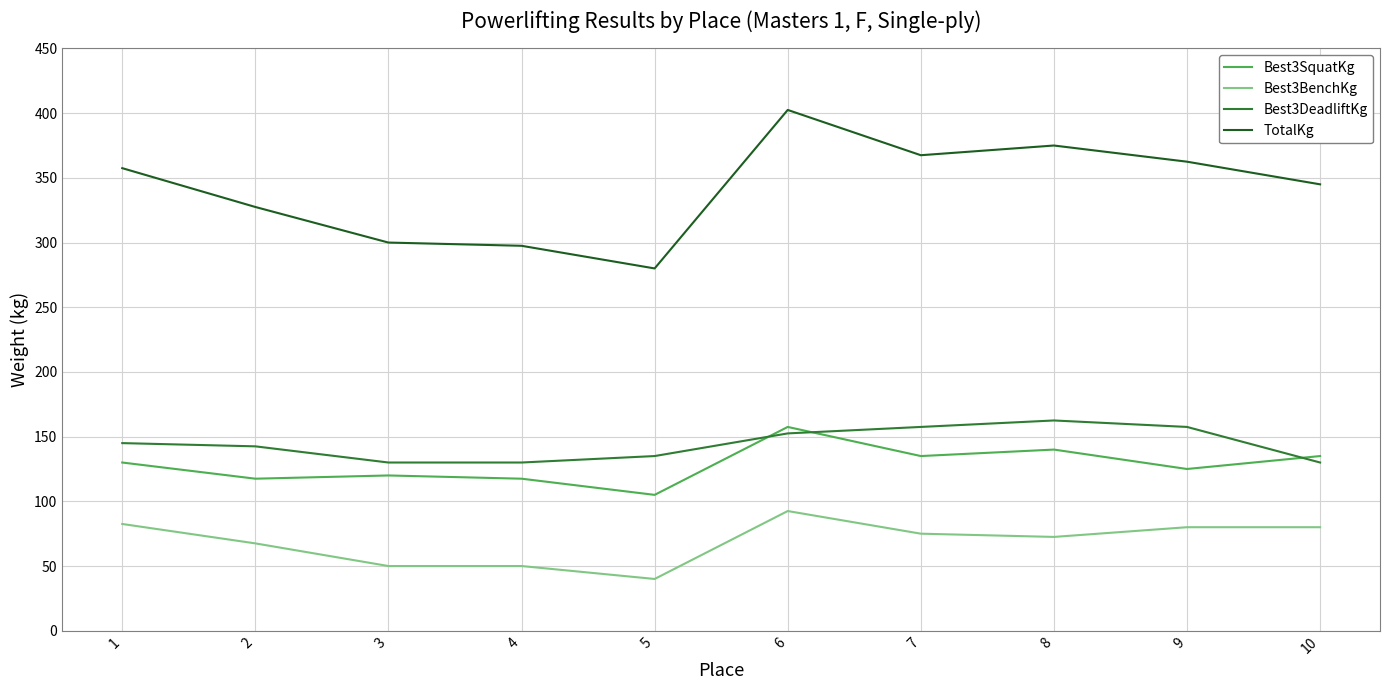

What is the smallest value displayed?

40.0